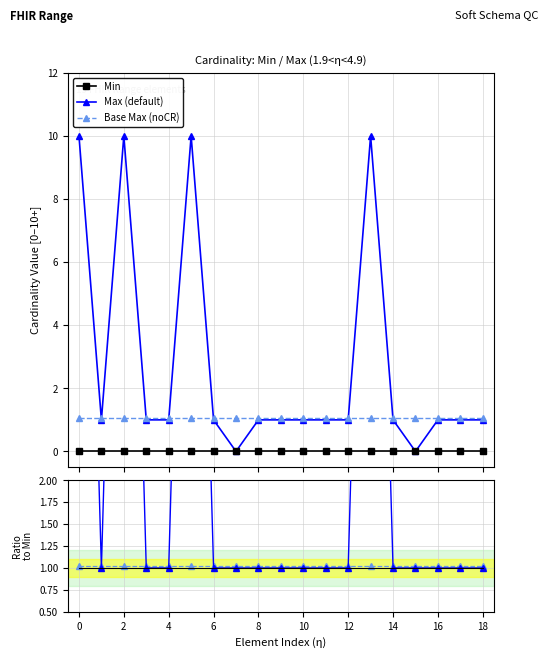

Is this an area chart (filled region under the line)?

No